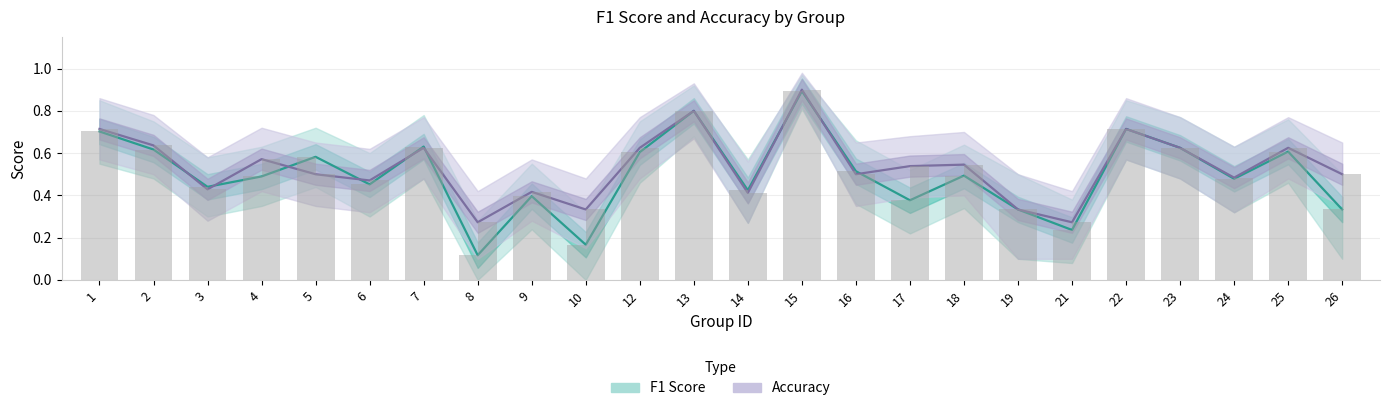

At 18, list the series in order from smallest to largest.

F1 Score, Accuracy